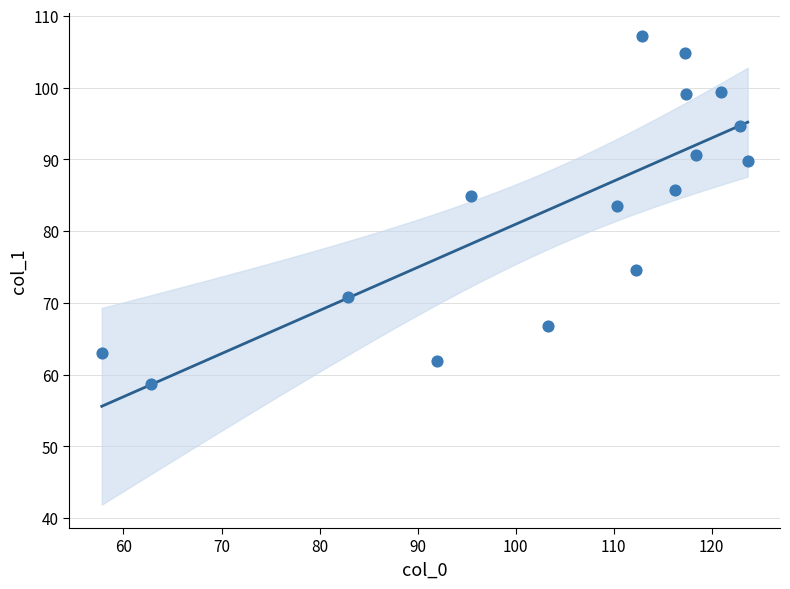

What Y value in the scatter plot is closest to 82?

83.5